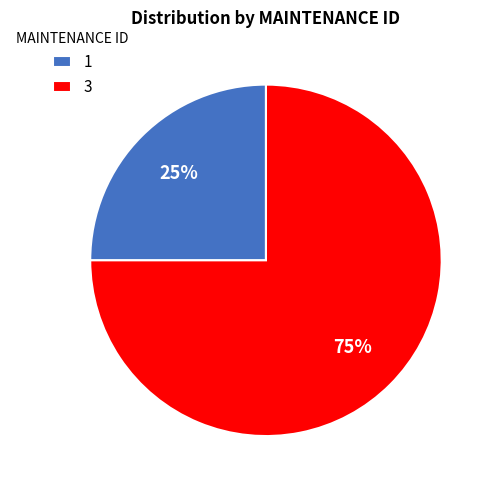

Does 1 account for over 50% of the chart?

No